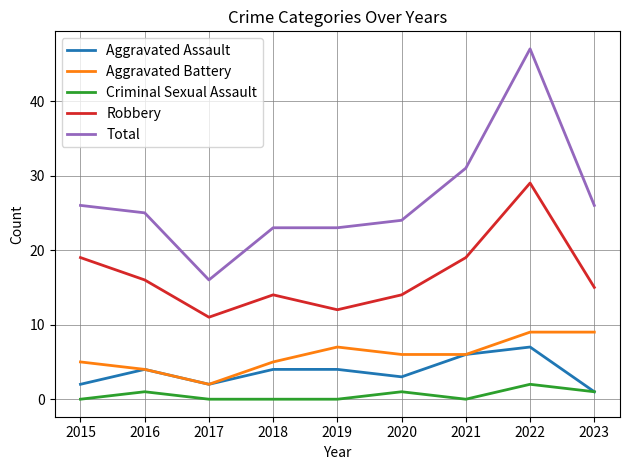

Which series changed the most between 2021 and 2022?

Total